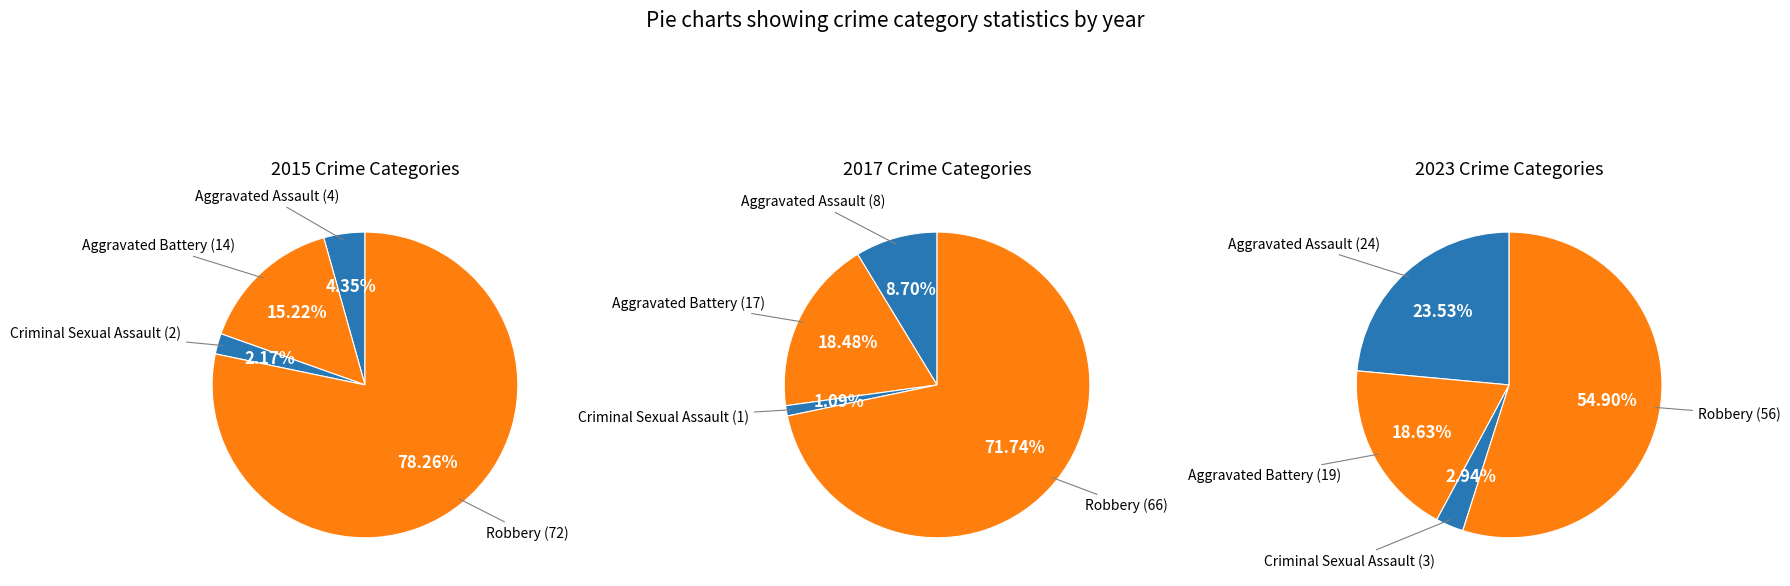

To the nearest percent, what is the average slice percentage?

25%